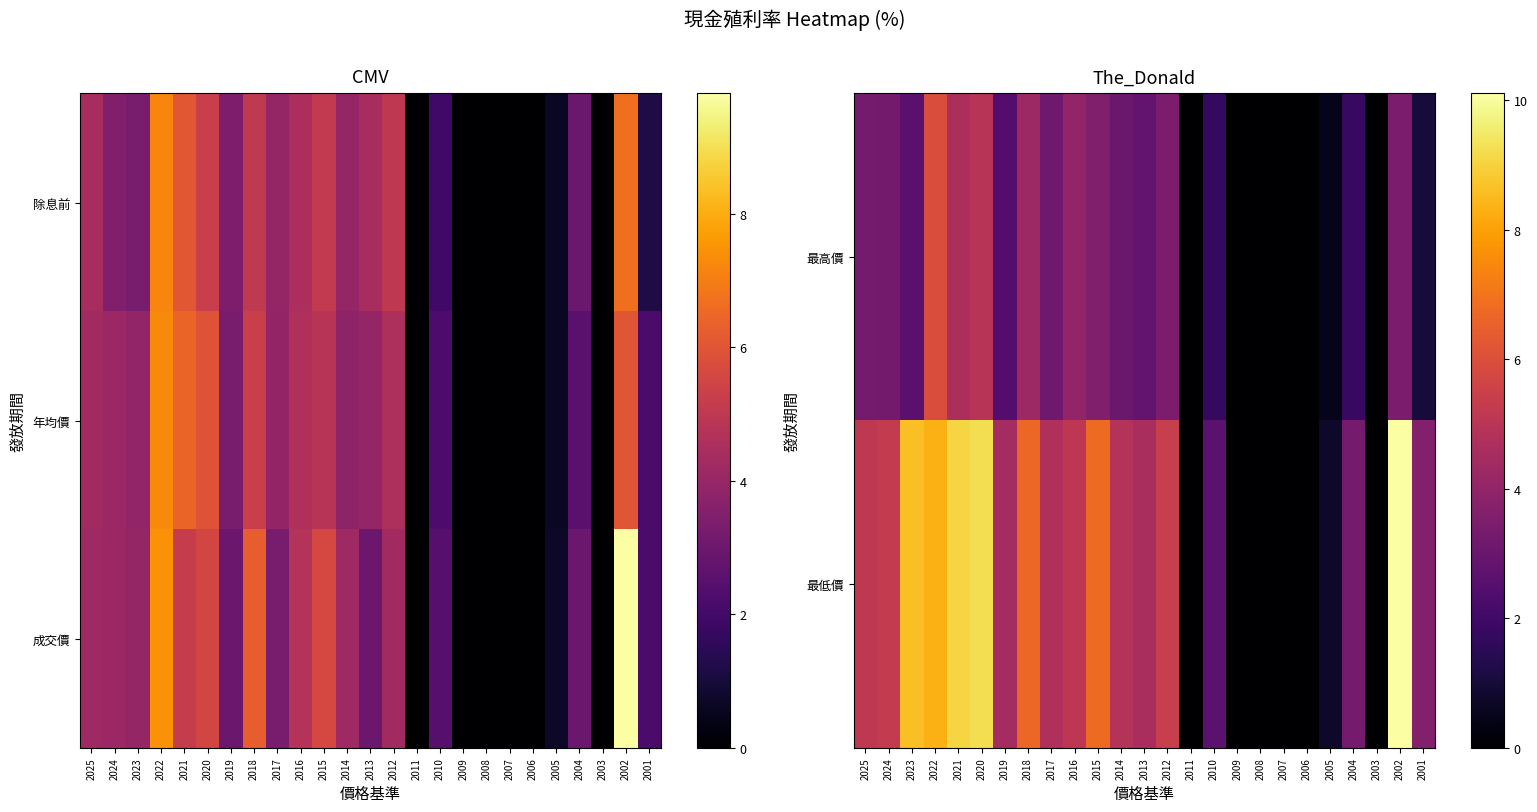

What is the sum of all 最高價 values?

60.0